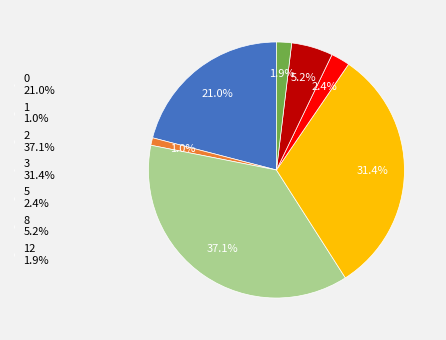

What portion of the pie excludes 8 5.2%?

94.8%